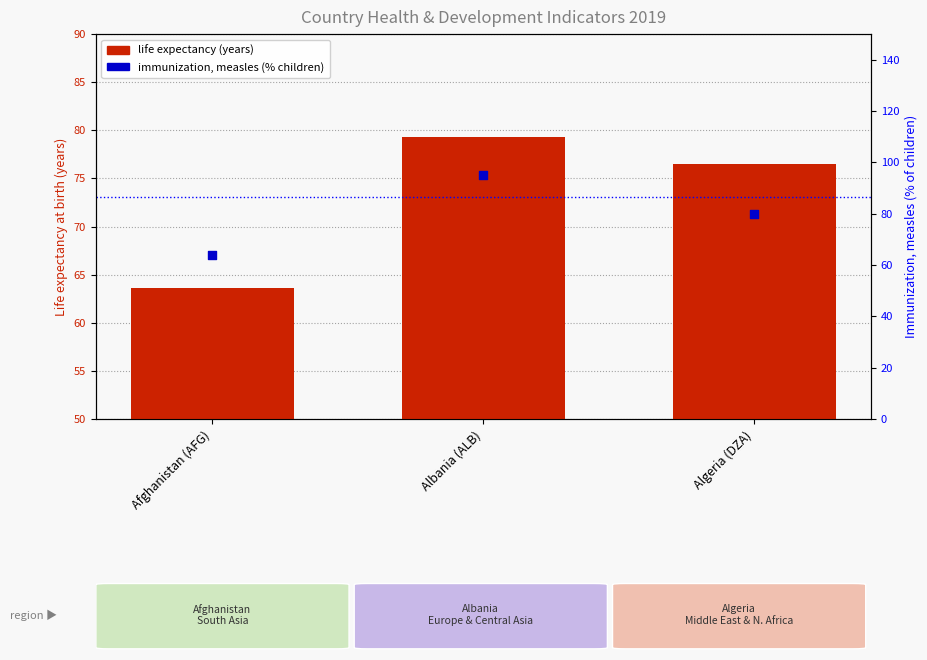

Is the value of immunization, measles (% children) at Albania (ALB) greater than the value of life expectancy (years) at Afghanistan (AFG)?

Yes